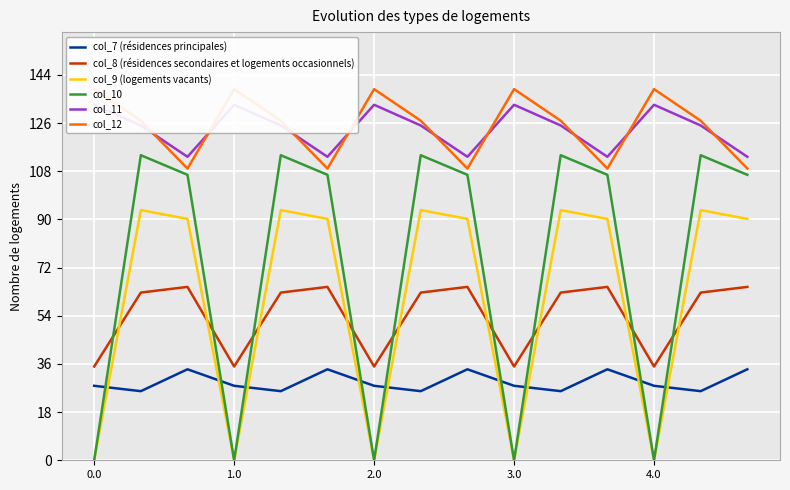

The value of col_11 at 10 is 165.2. True or false?

False